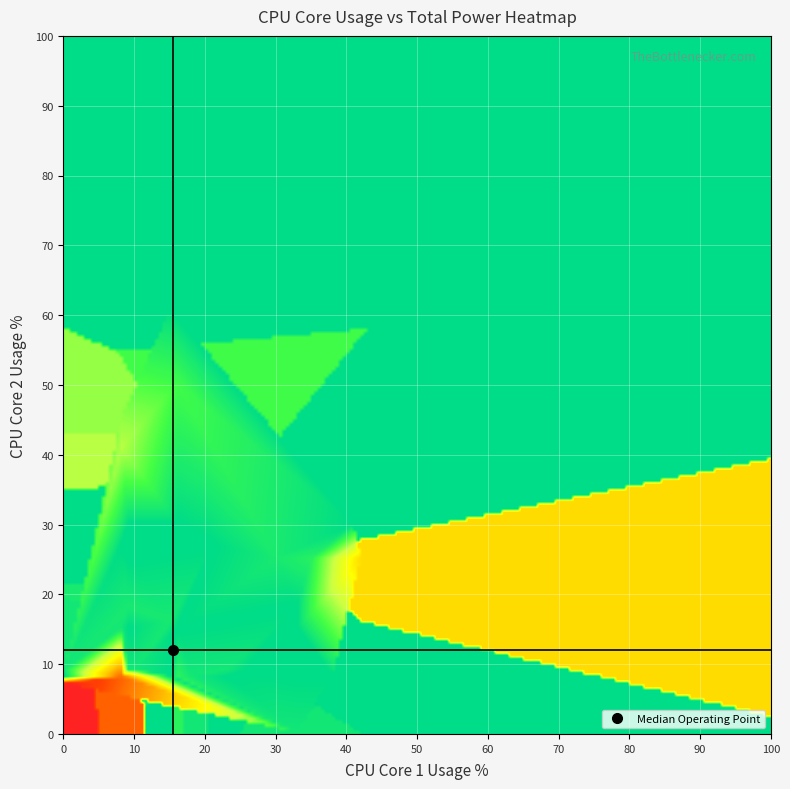

List the series in order of their peak value, highest first.

Total_Power_mW, CPU_Core_2_Usage_%, CPU_Core_1_Usage_%